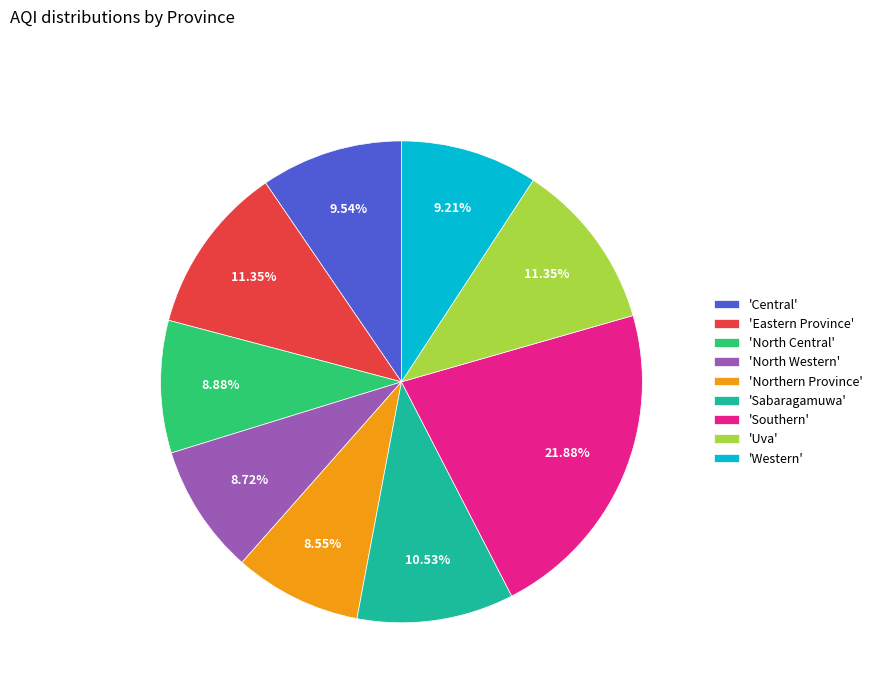

Which slice is the largest?

'Southern'